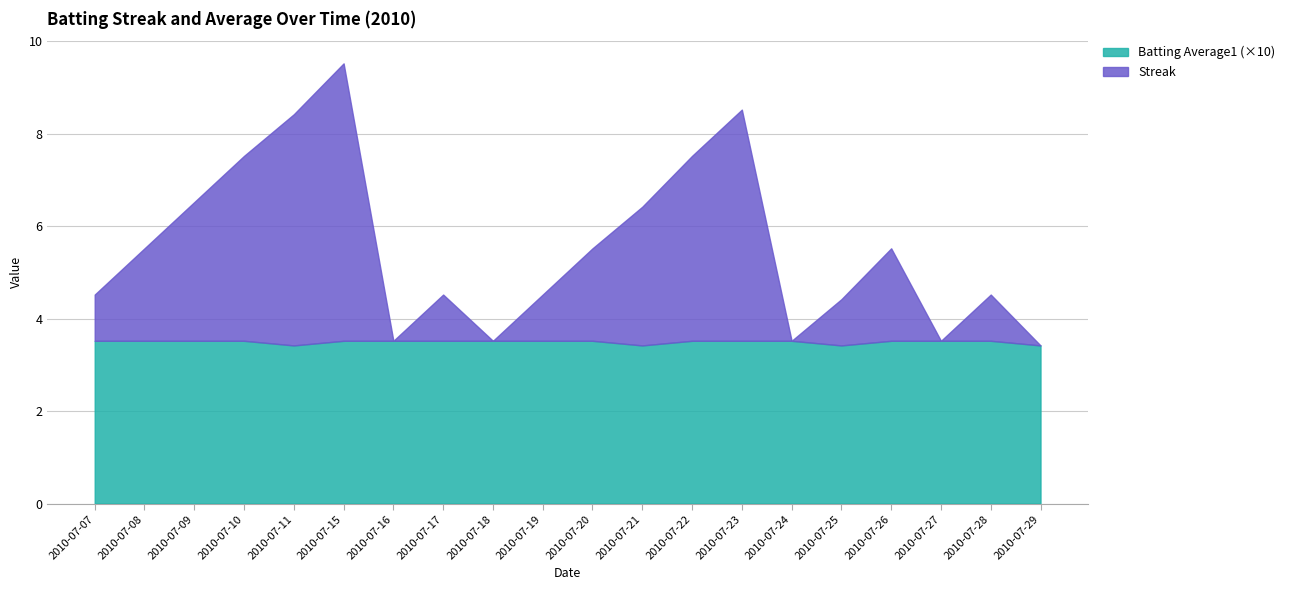

What is the value of the Batting Average1 point at the 15th from the left?

0.4